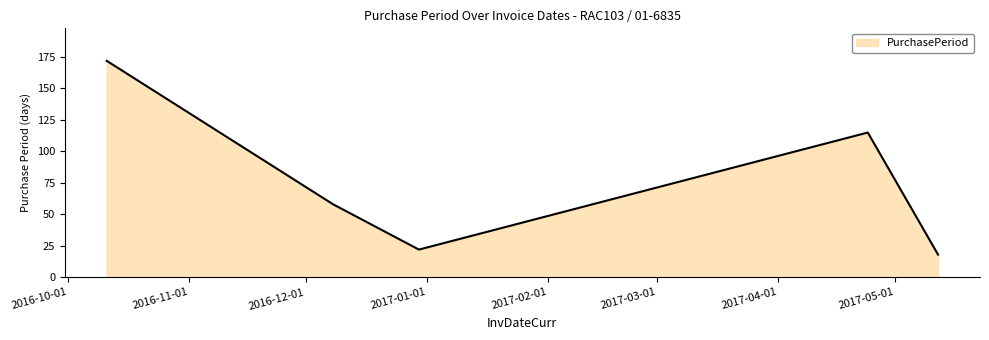

What is the sum of all values?

385